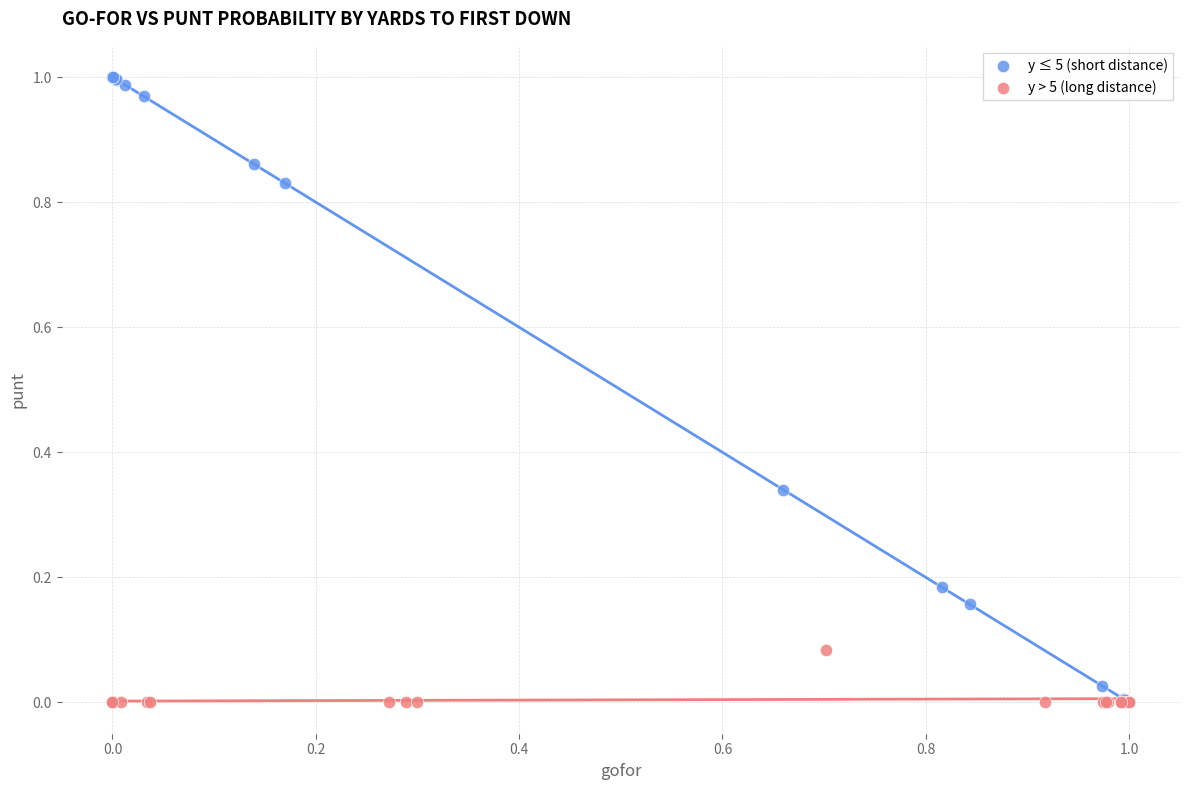

Which series has the largest Y range (max minus min)?

y ≤ 5 (short distance)